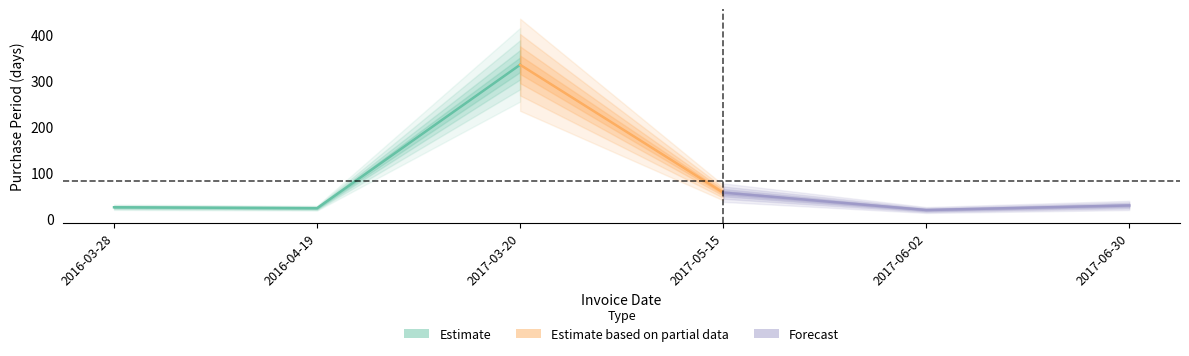

How many data points are less than 28?

3